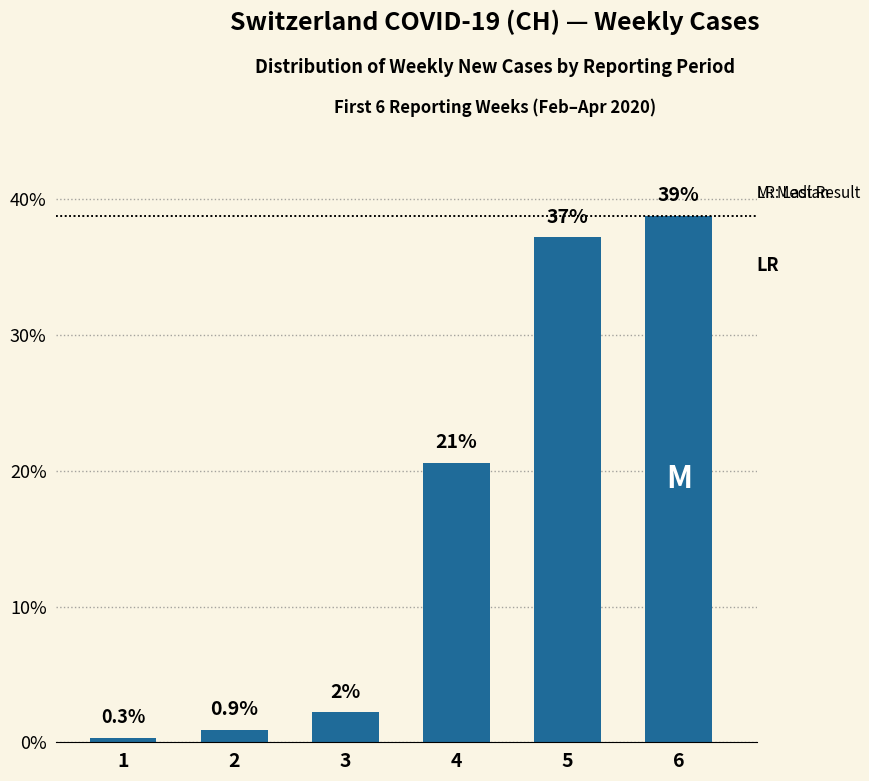

Rank the categories by value from lowest to highest.

1, 2, 3, 4, 5, 6